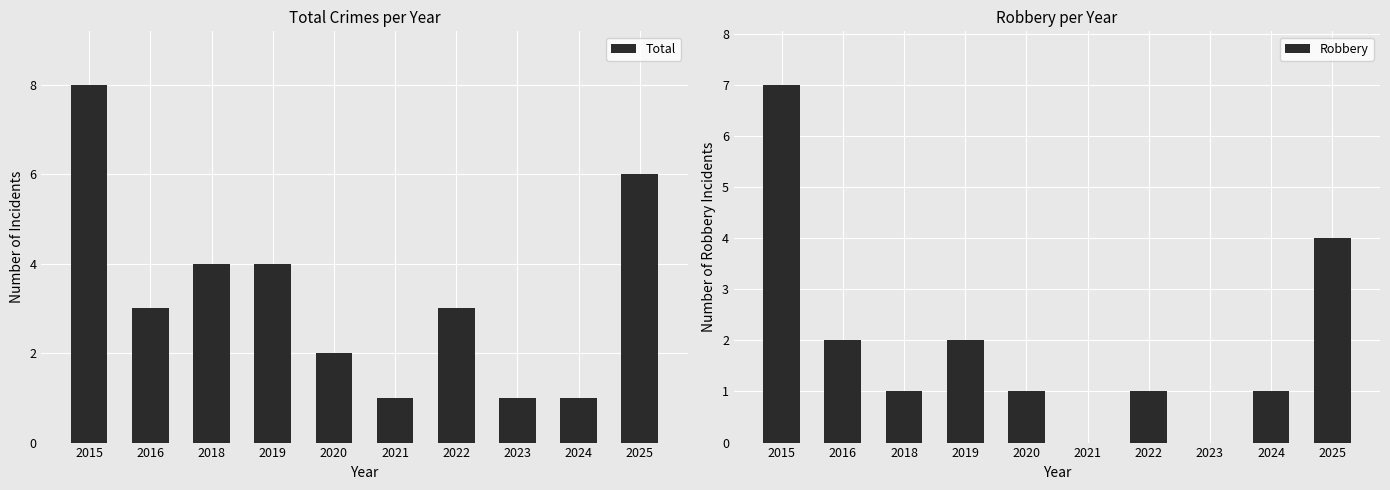

The Total series shows 6 at 2025. True or false?

True